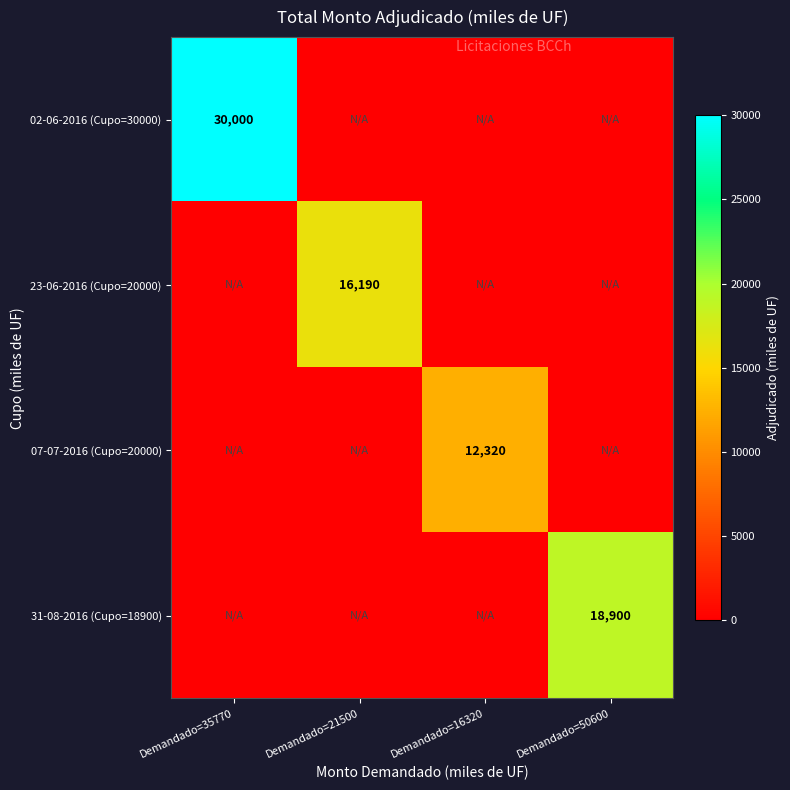

True or false: 23-06-2016 (Cupo=20000) has a value of 9712 at Demandado=21500.

False